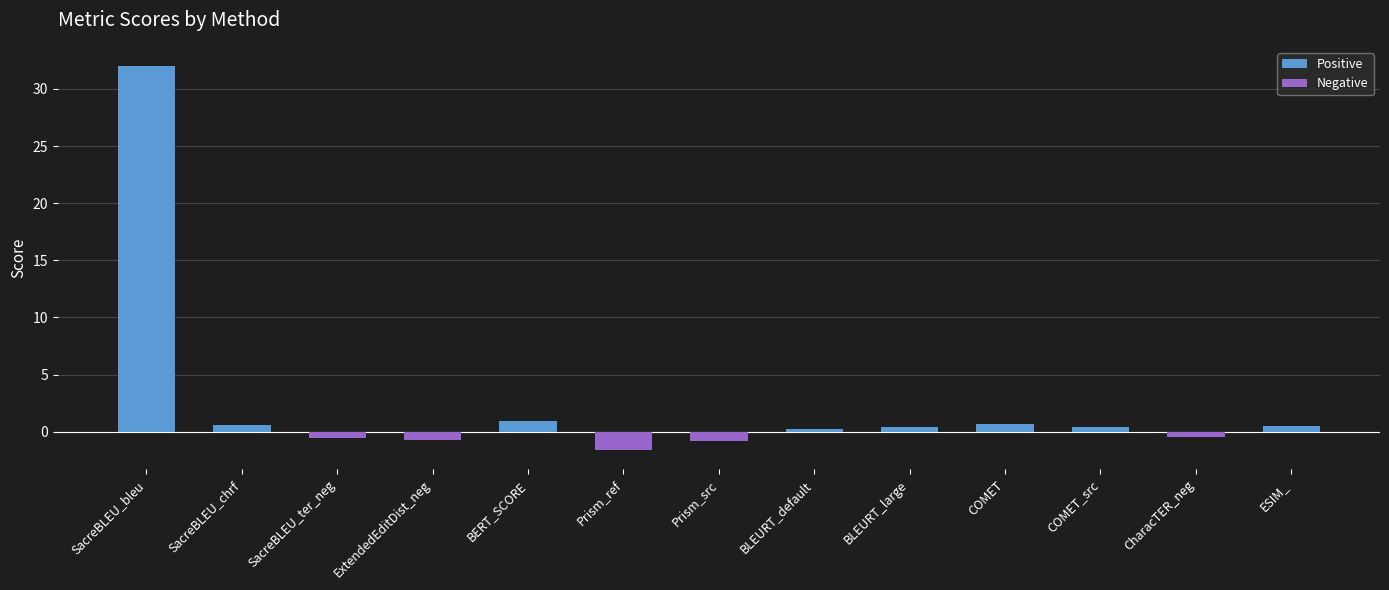

Which label corresponds to the largest value in the chart?

SacreBLEU_bleu